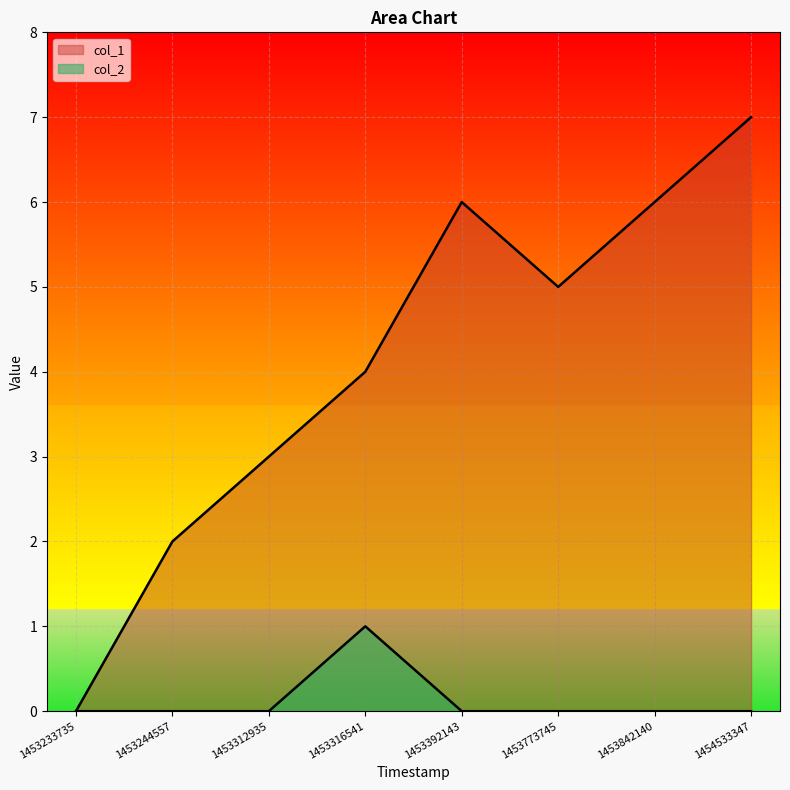

List the labels in order of col_1 value, smallest first.

1453233735, 1453244557, 1453312935, 1453316541, 1453773745, 1453392143, 1453842140, 1454533347